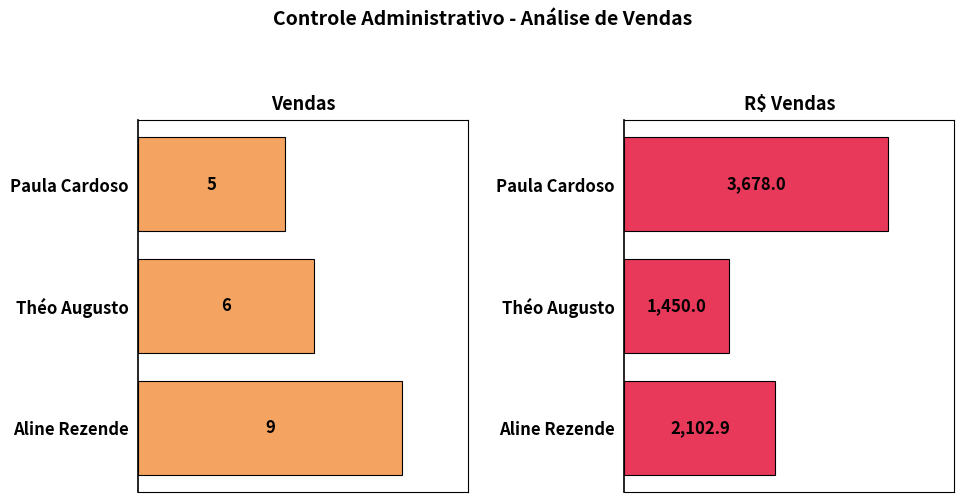

List the series in order of their overall mean, highest first.

R$ Vendas, Vendas